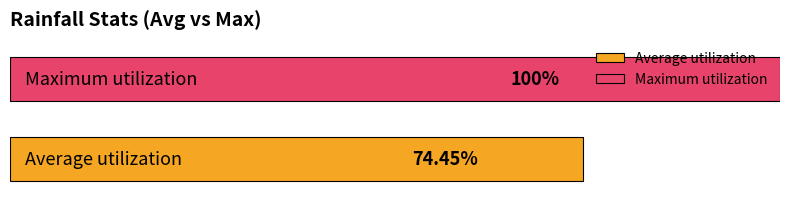

List the series in order of their overall mean, lowest first.

Average utilization, Maximum utilization